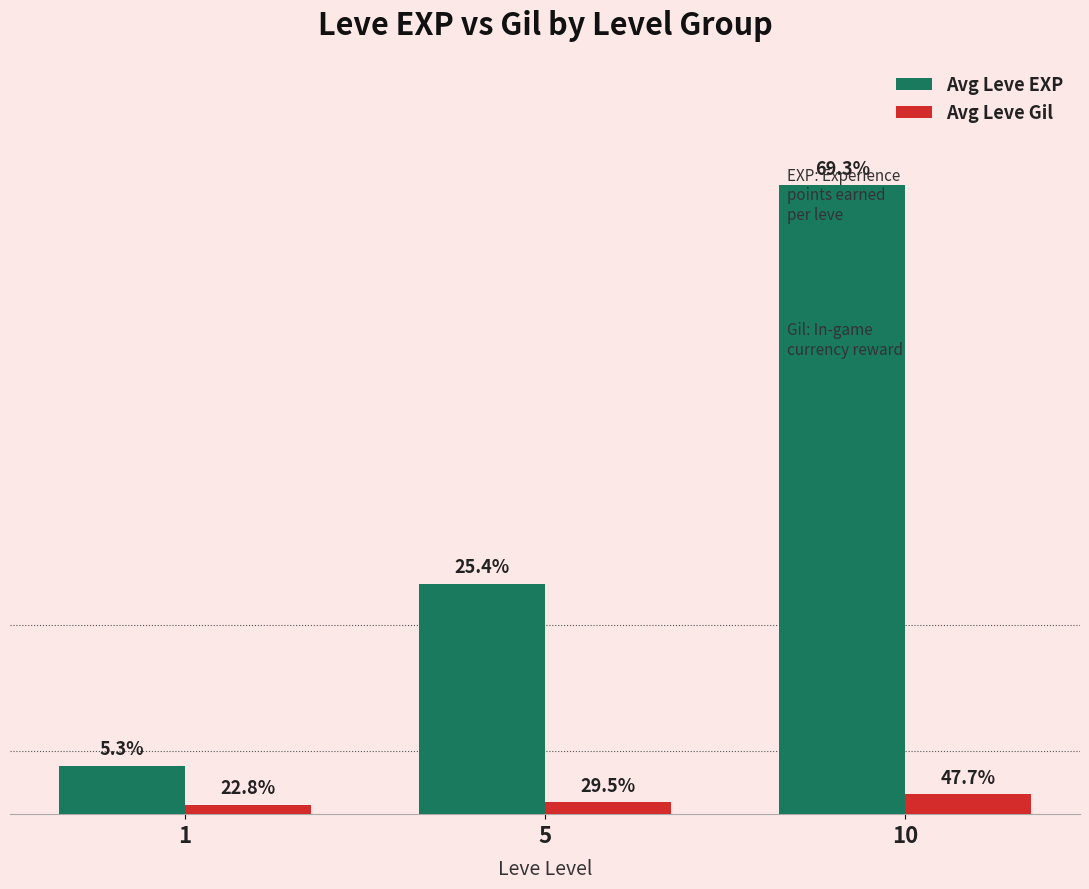

At how many categories does at least one series exceed 2604?

2